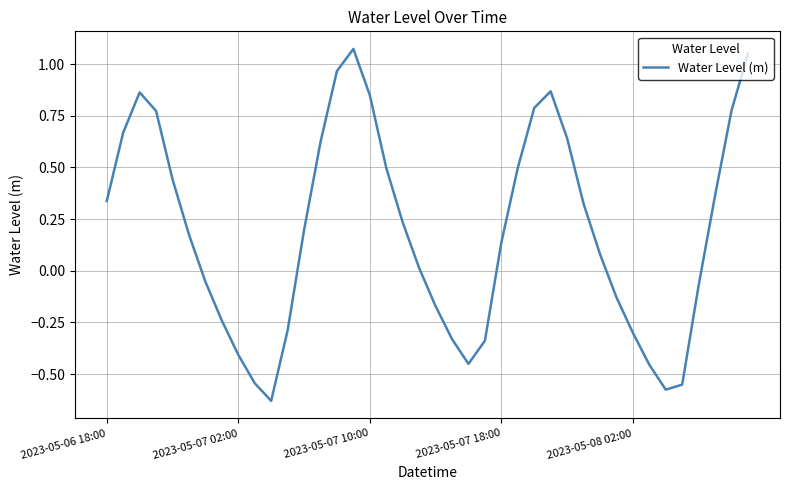

Is this an area chart (filled region under the line)?

No